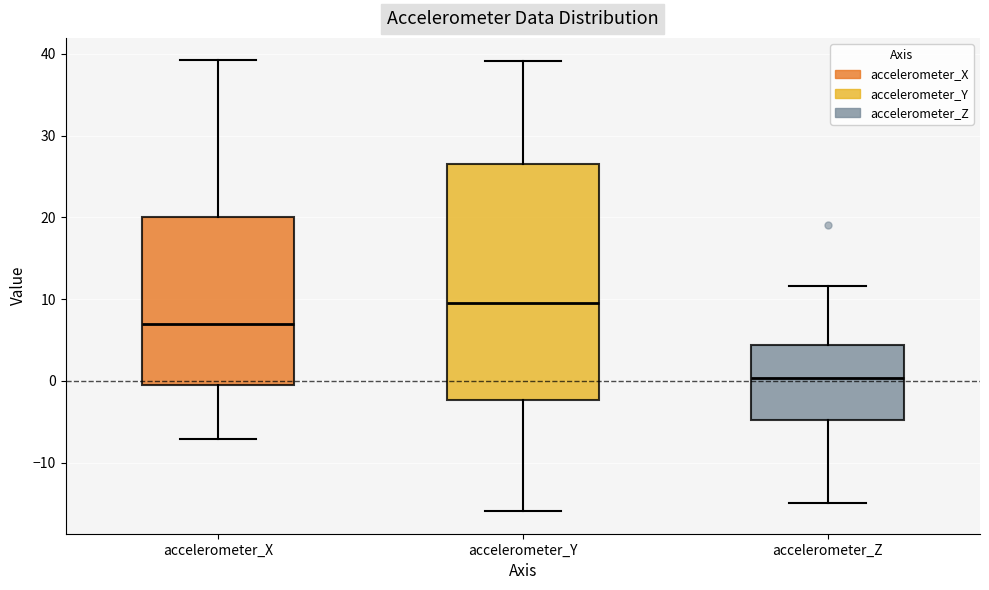

Which box's median line is the lowest?

accelerometer_Z